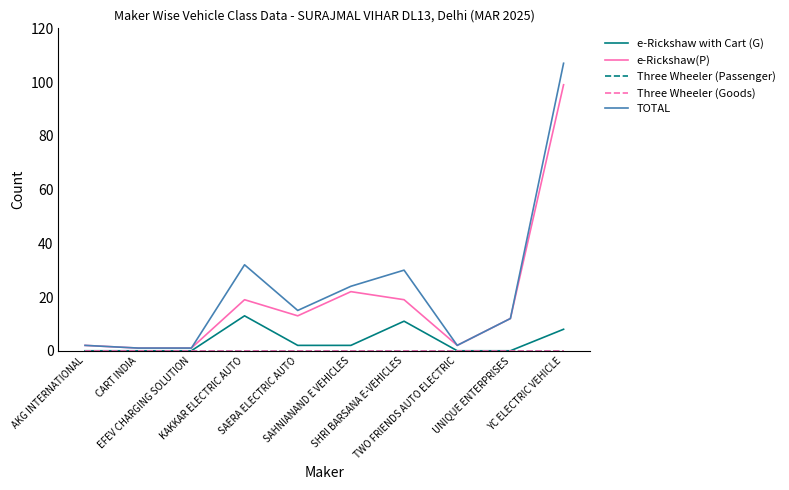

Reading right to left, extract all data points from this chart.

e-Rickshaw with Cart (G): 8	0	0	11	2	2	13	0	0	0
e-Rickshaw(P): 99	12	2	19	22	13	19	1	1	2
Three Wheeler (Passenger): 0	0	0	0	0	0	0	0	0	0
Three Wheeler (Goods): 0	0	0	0	0	0	0	0	0	0
TOTAL: 107	12	2	30	24	15	32	1	1	2